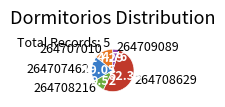

Which category has the smallest portion of the pie?

264709089